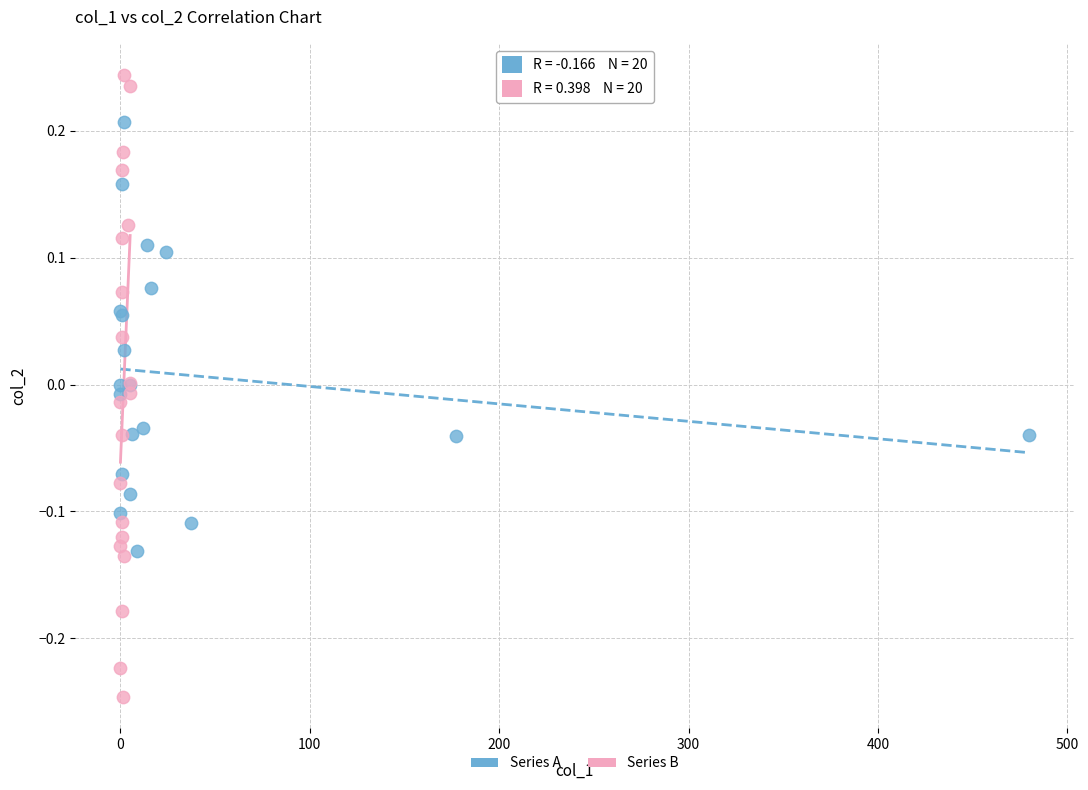

What are all the series names shown in the legend?

Series A, Series B